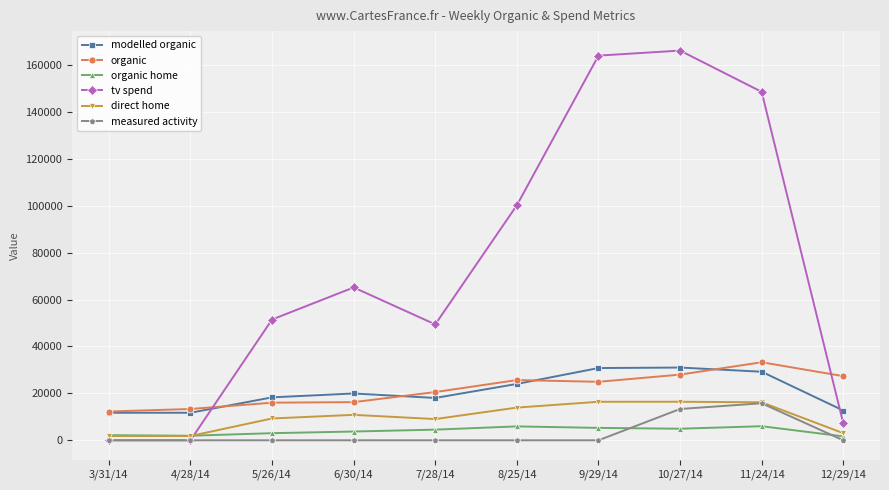

At how many categories does at least one series exceed 2539?

10